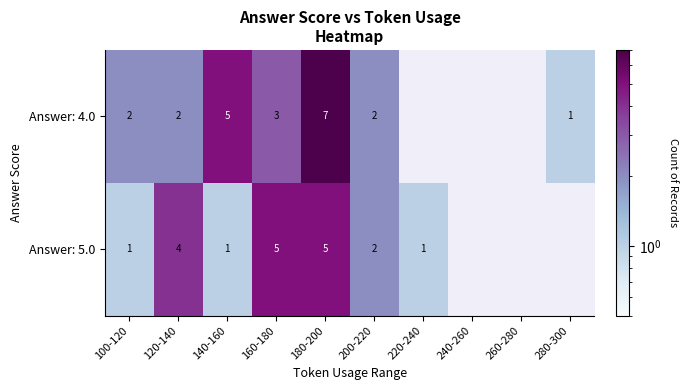

At 180-200, list the series in order from largest to smallest.

Answer: 4.0, Answer: 5.0